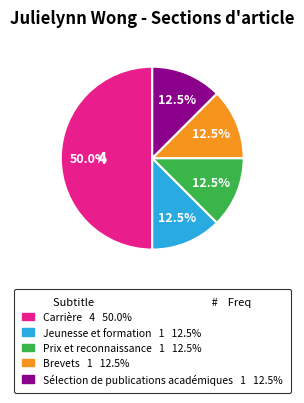

How many slices are in this pie chart?

5